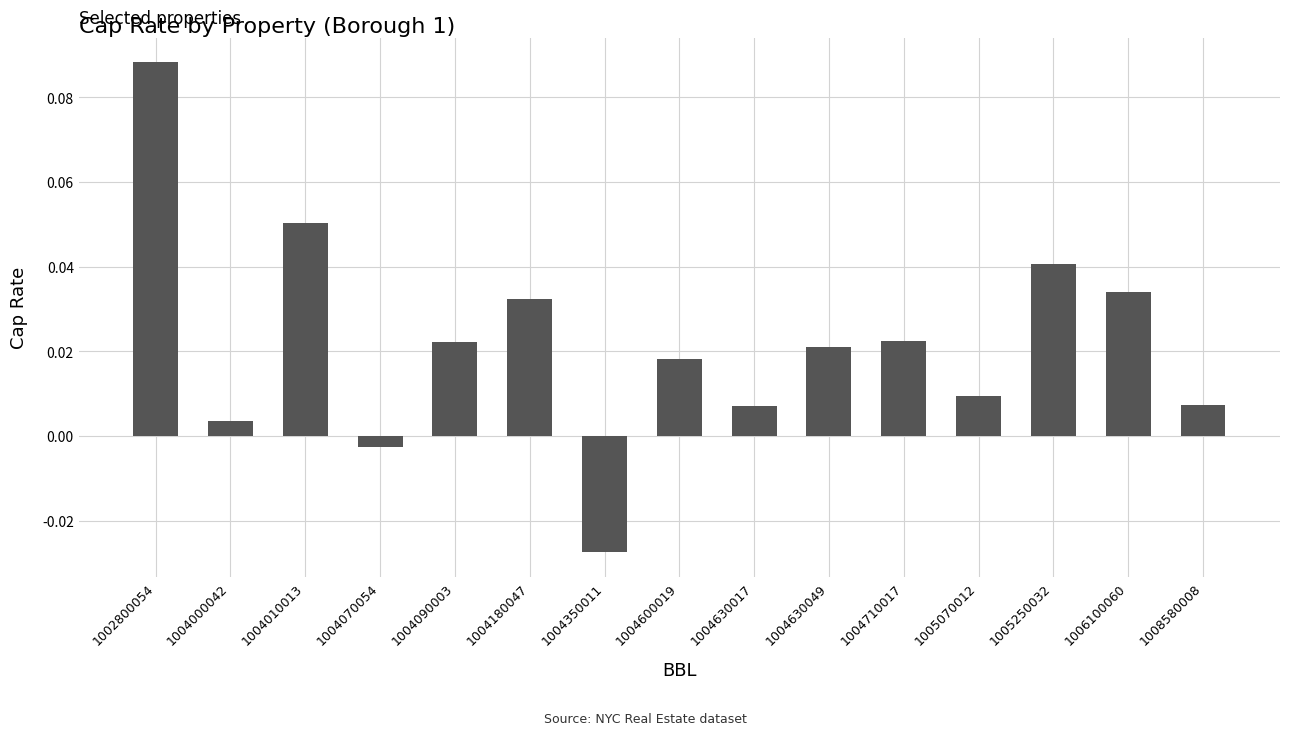

Does the chart contain stacked bars?

No